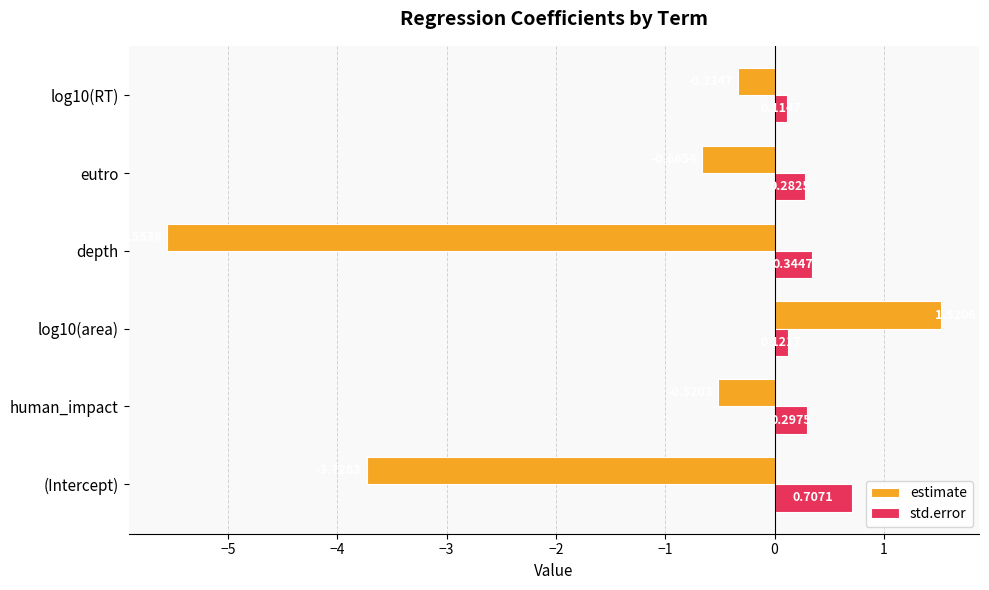

Where is std.error nearest to the value 0?

log10(RT)